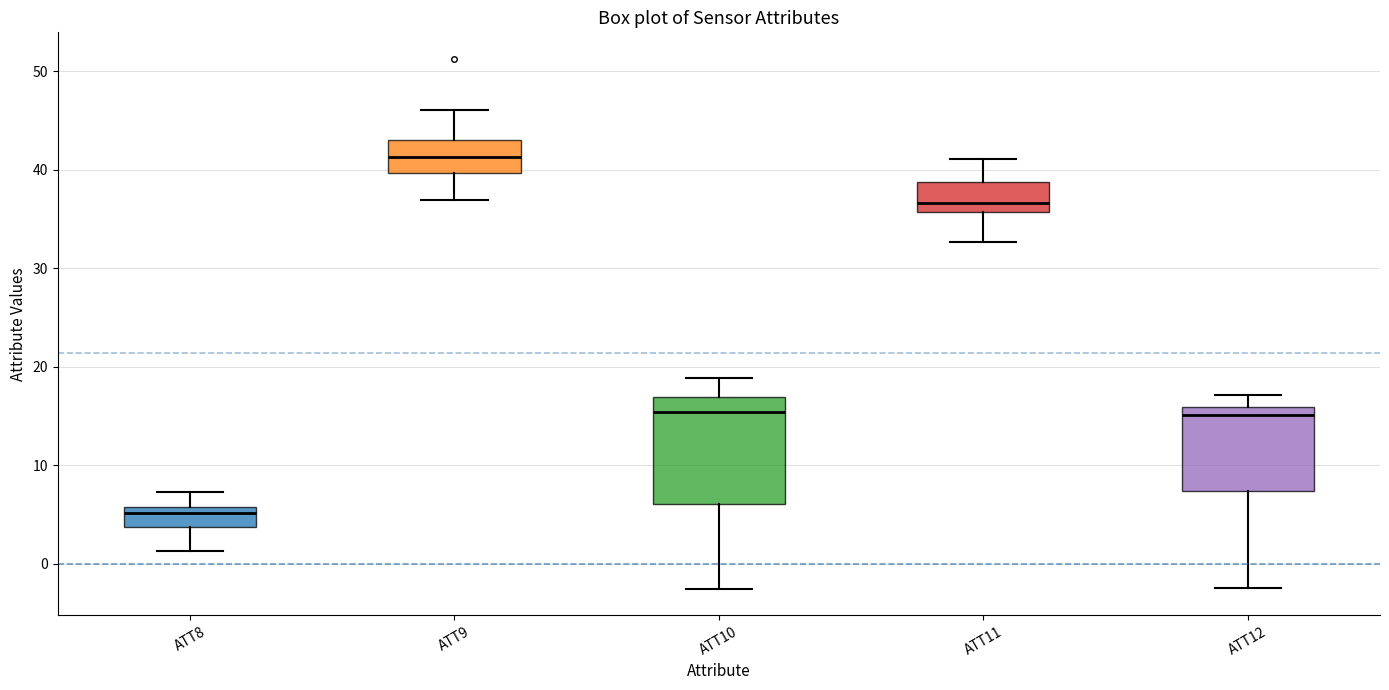

Comparing the boxes themselves (not the whiskers), which one is the tallest?

ATT10